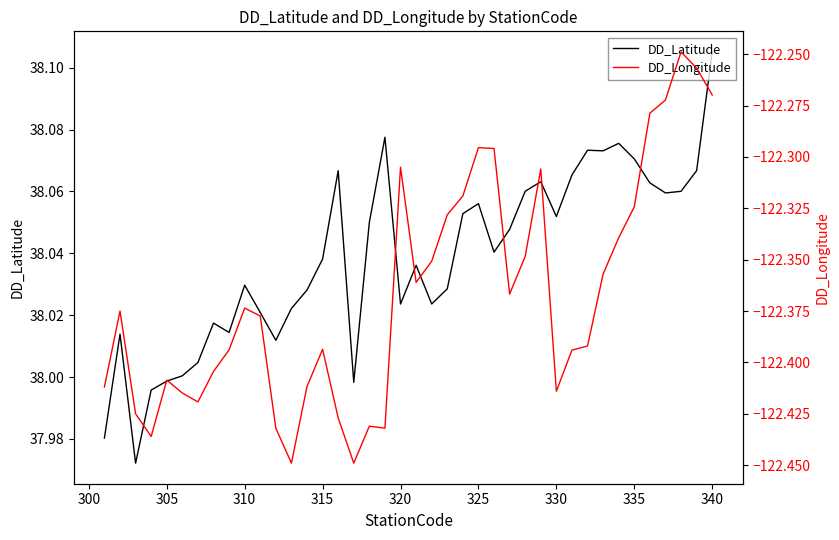

What are all the series names shown in the legend?

DD_Latitude, DD_Longitude